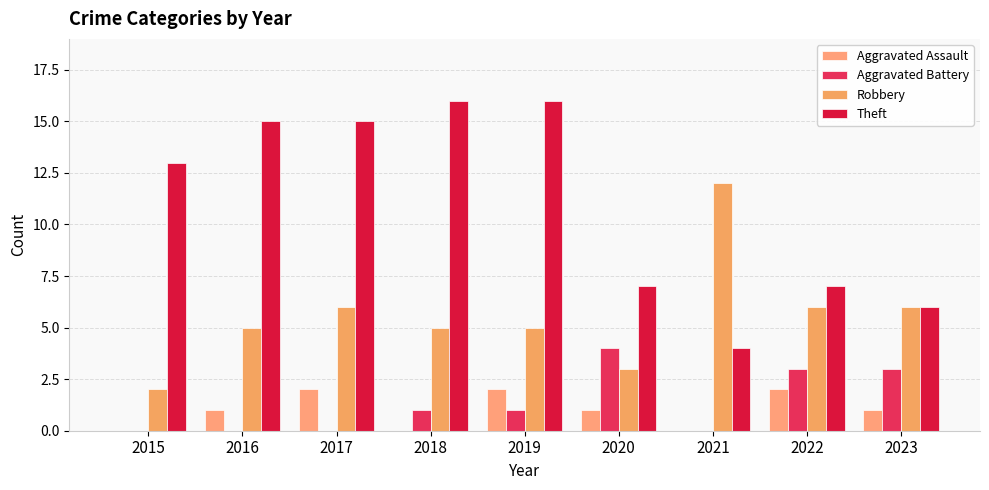

Reading left to right, list all the values displayed in this chart.

Aggravated Assault: 2015=0	2016=1	2017=2	2018=0	2019=2	2020=1	2021=0	2022=2	2023=1
Aggravated Battery: 2015=0	2016=0	2017=0	2018=1	2019=1	2020=4	2021=0	2022=3	2023=3
Robbery: 2015=2	2016=5	2017=6	2018=5	2019=5	2020=3	2021=12	2022=6	2023=6
Theft: 2015=13	2016=15	2017=15	2018=16	2019=16	2020=7	2021=4	2022=7	2023=6